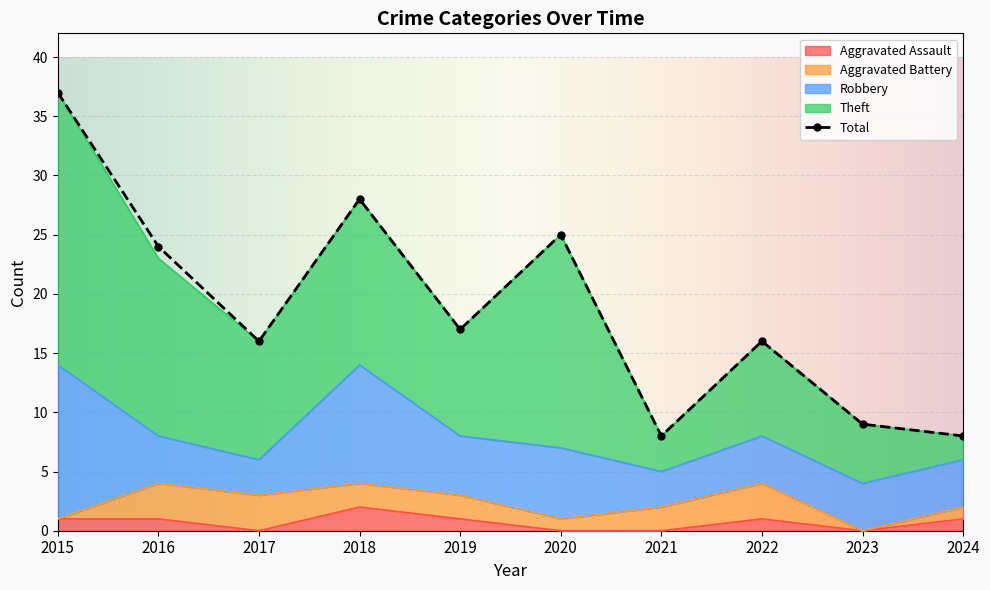

True or false: Robbery and Total intersect in this chart.

False